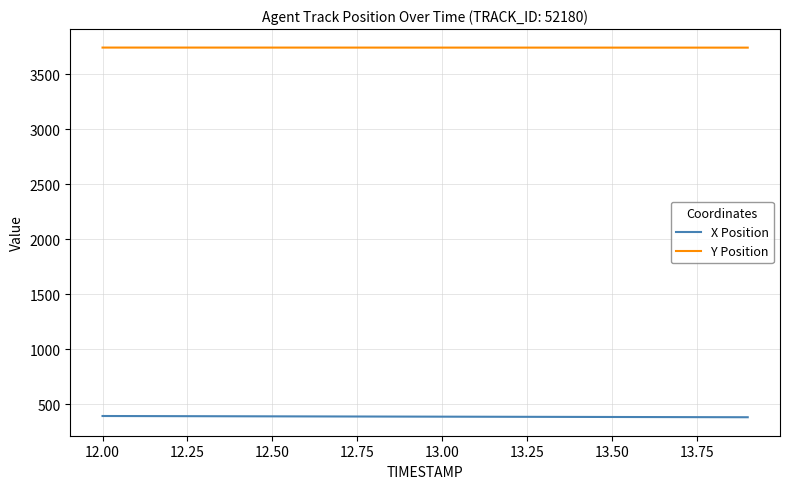

Rank the series by their average value, from lowest to highest.

X Position, Y Position